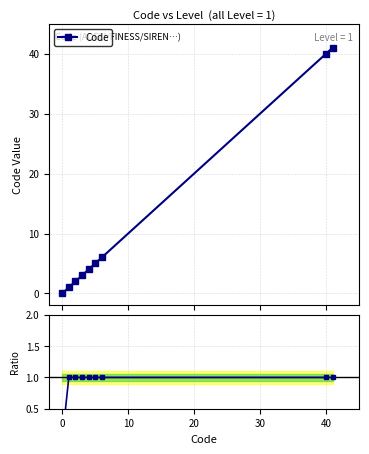

What is the difference between the maximum and minimum values in the Ratio to Code series?

1